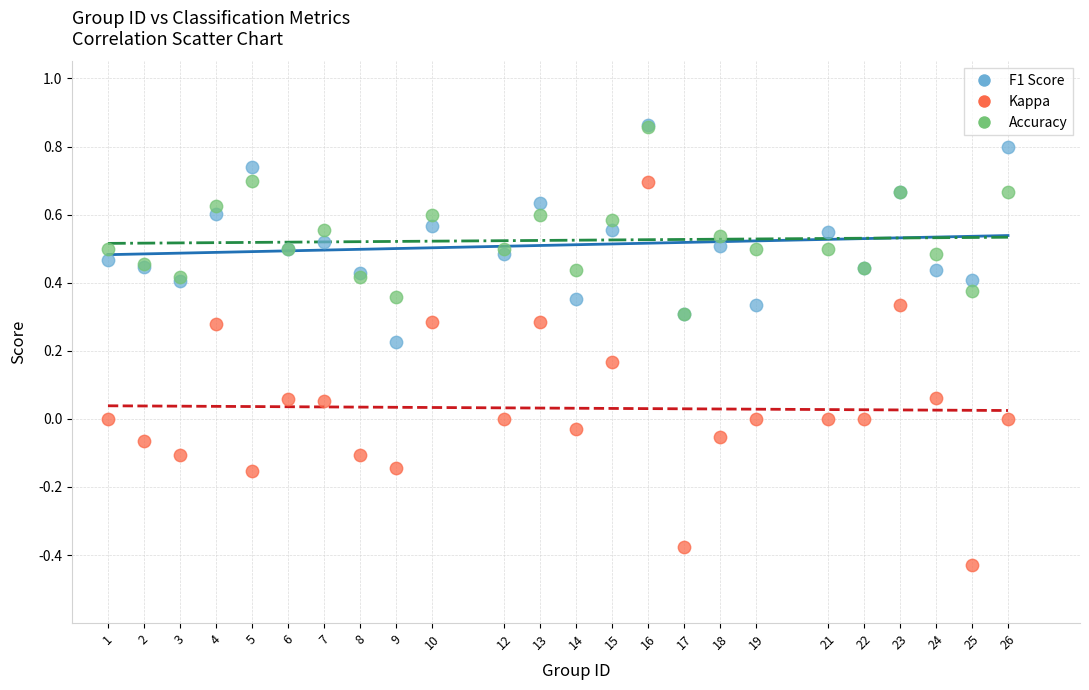

Which series contains the lowest Y value?

Kappa